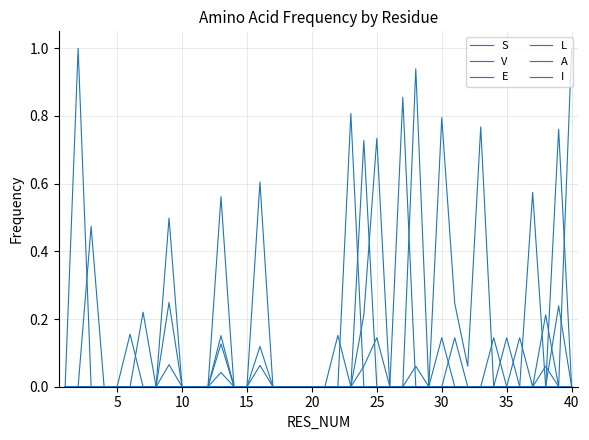

Where is the first local maximum for S?

25